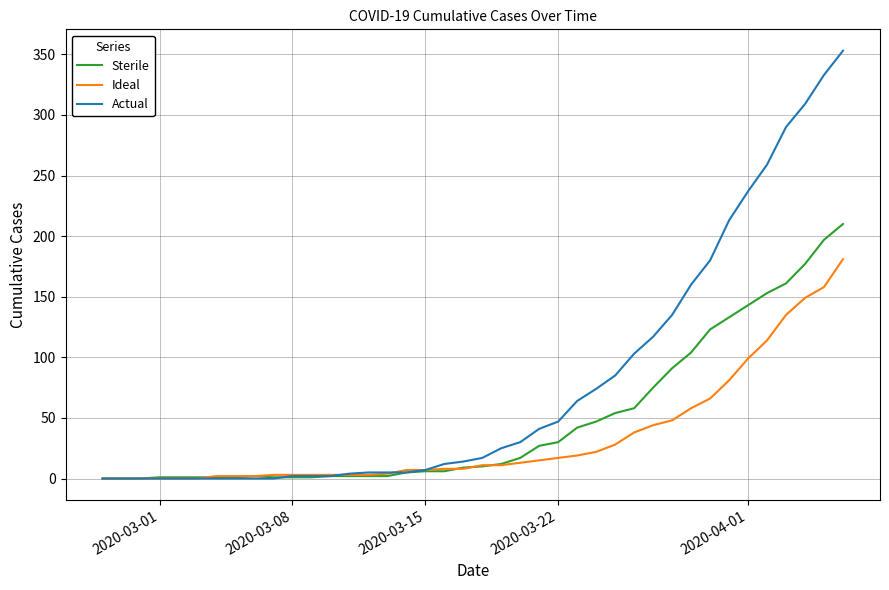

What is the sum of all Actual values?

3130